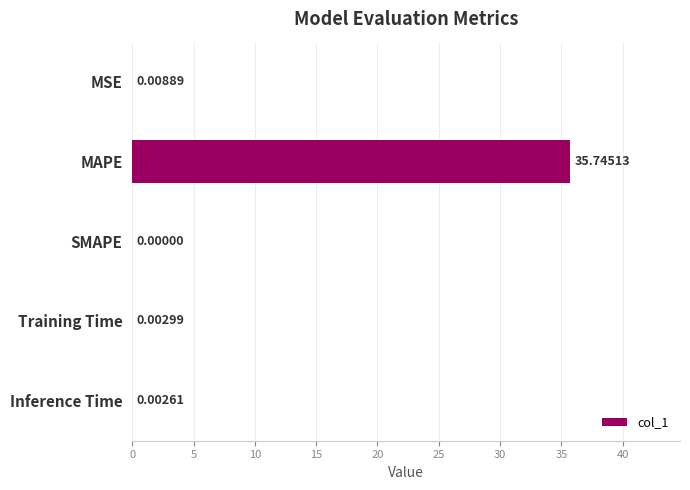

What is the maximum value shown in the chart?

35.7